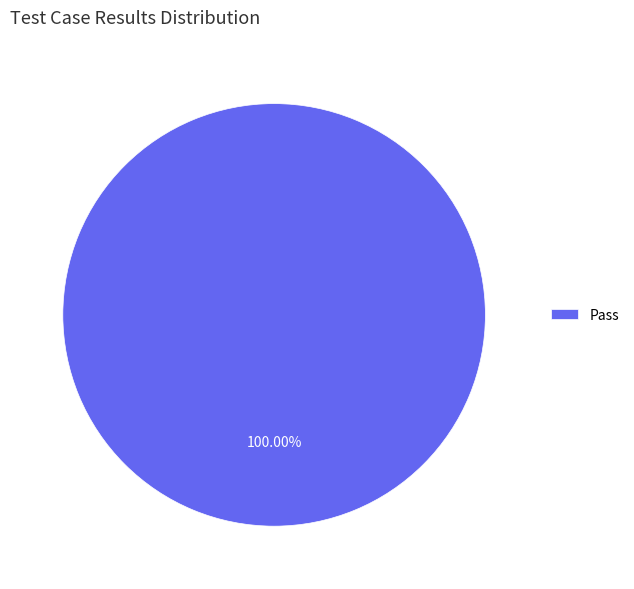

Is there a majority slice in this chart?

Yes